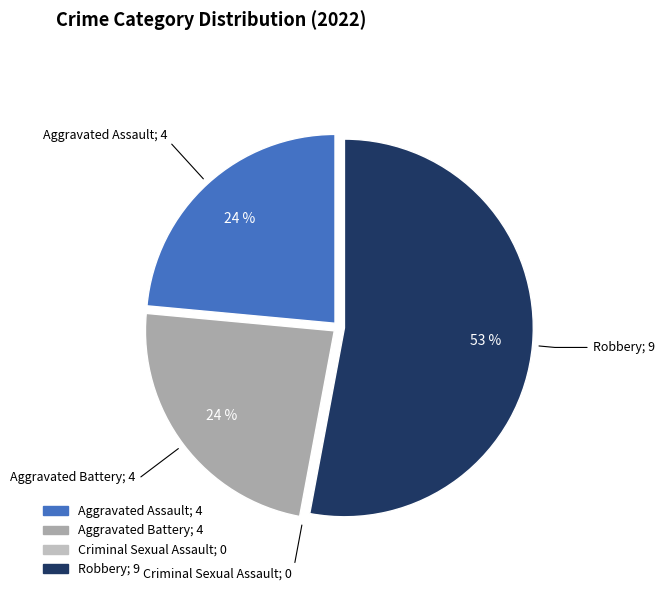

Does Aggravated Assault represent more than half of the total?

No